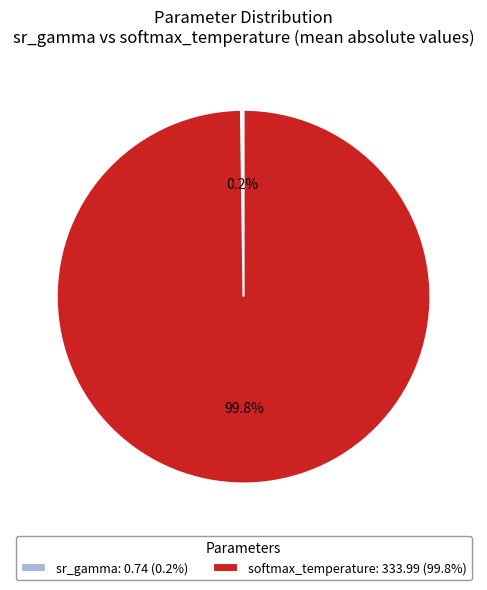

Does softmax_temperature: 333.99 (99.8%) account for over 50% of the chart?

Yes